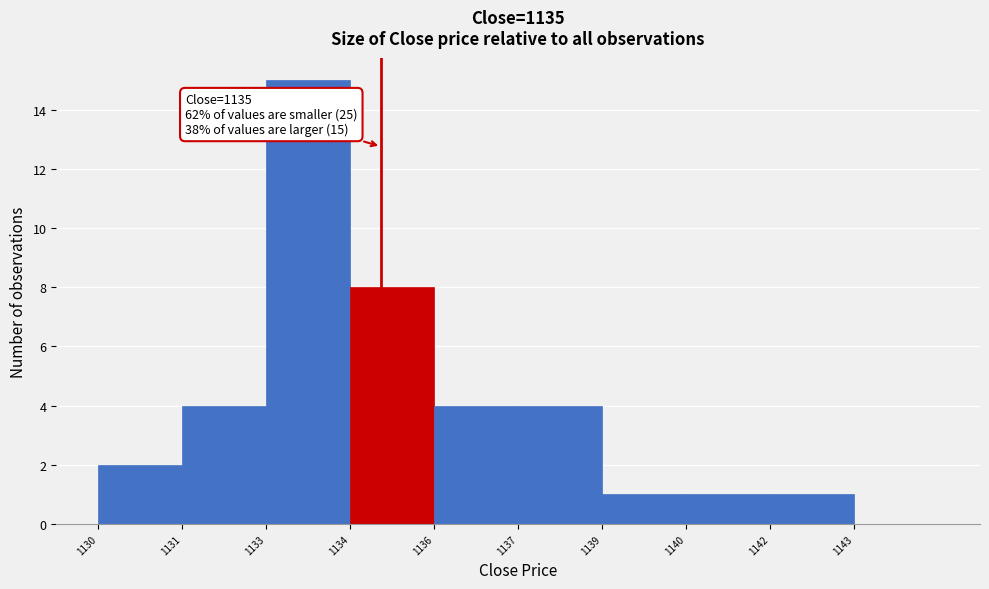

Reading left to right, list all the values displayed in this chart.

1130=2	1131=4	1133=15	1134=8	1136=4	1137=4	1139=1	1140=1	1142=1	1143=0